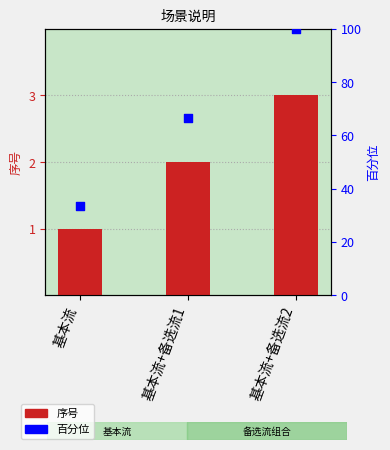

Is the value of 序号 at 基本流 greater than the value of 百分位 at 基本流+备选流1?

No